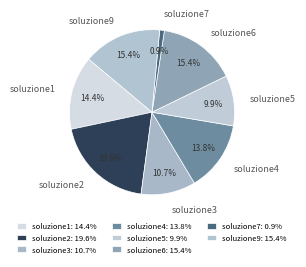

Combined, do soluzione6 and soluzione2 account for over 50%?

No